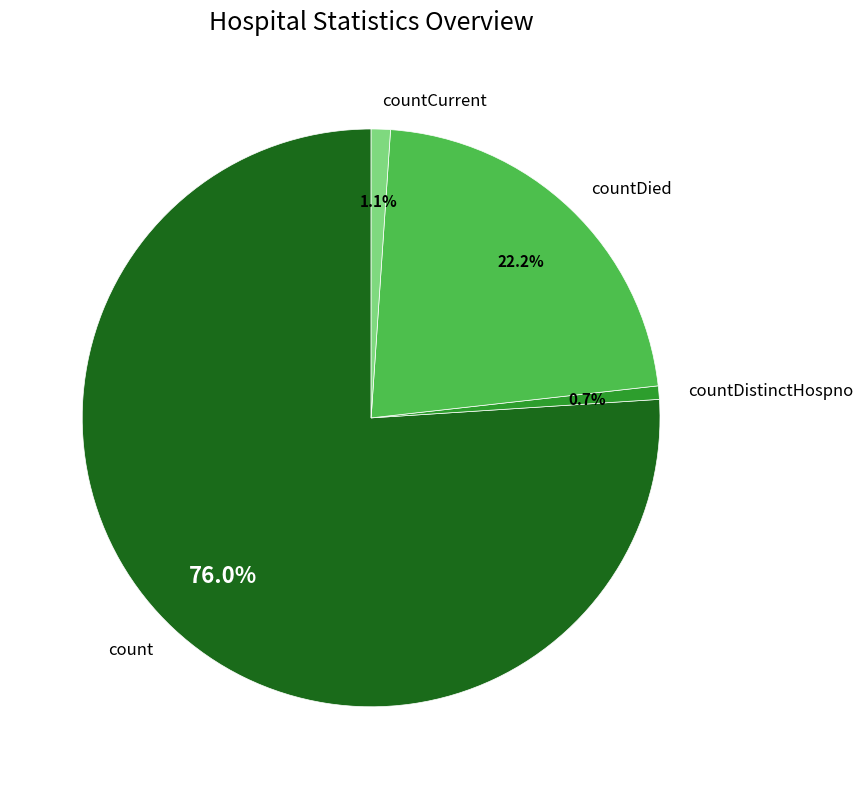

What is the total percentage of countCurrent and countDistinctHospno?

1.8%